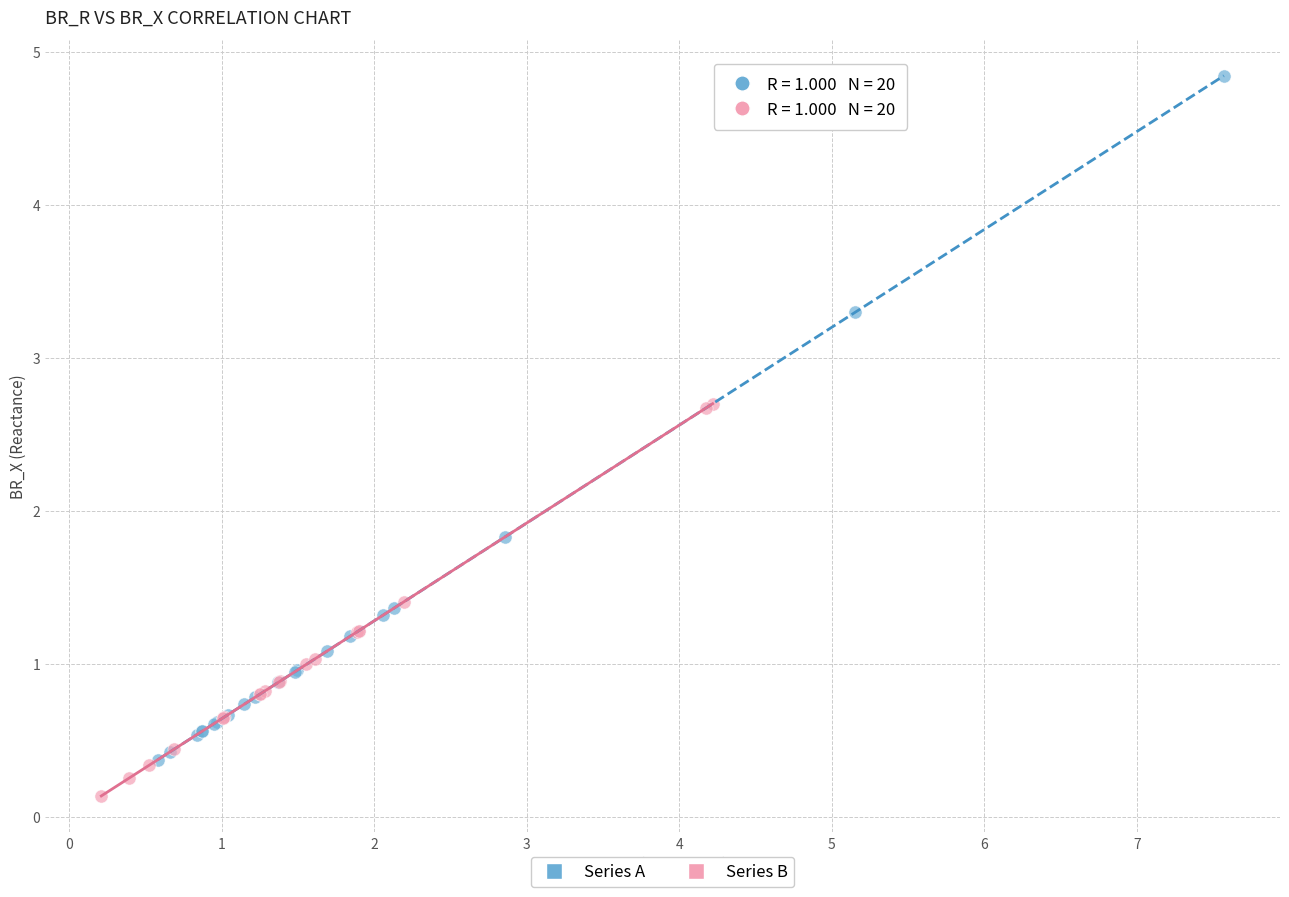

Which series has the widest spread of Y values?

Series A